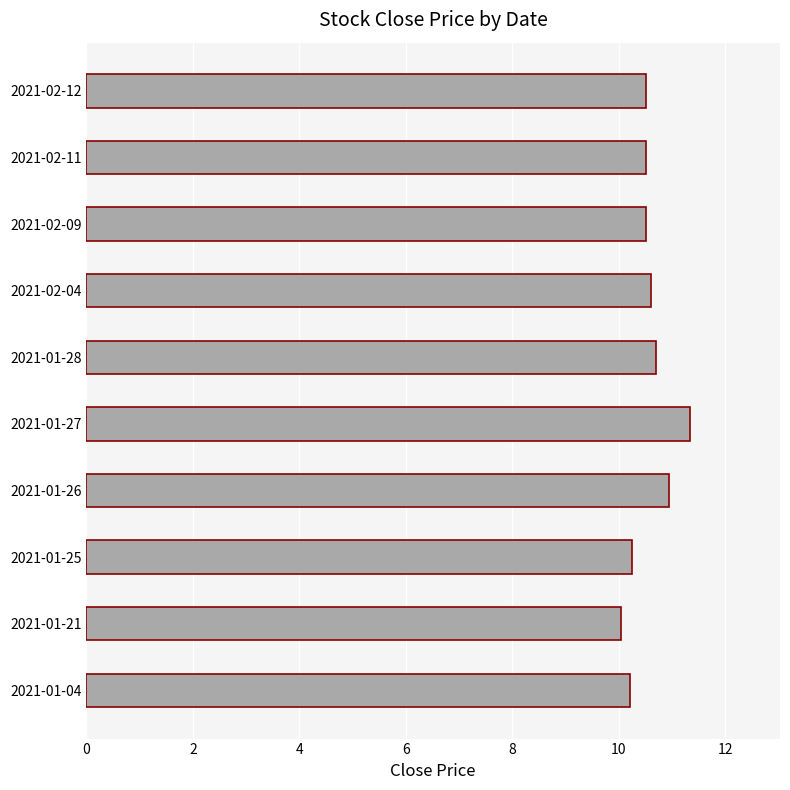

What is the difference between the values at 2021-02-09 and 2021-01-21?

0.5